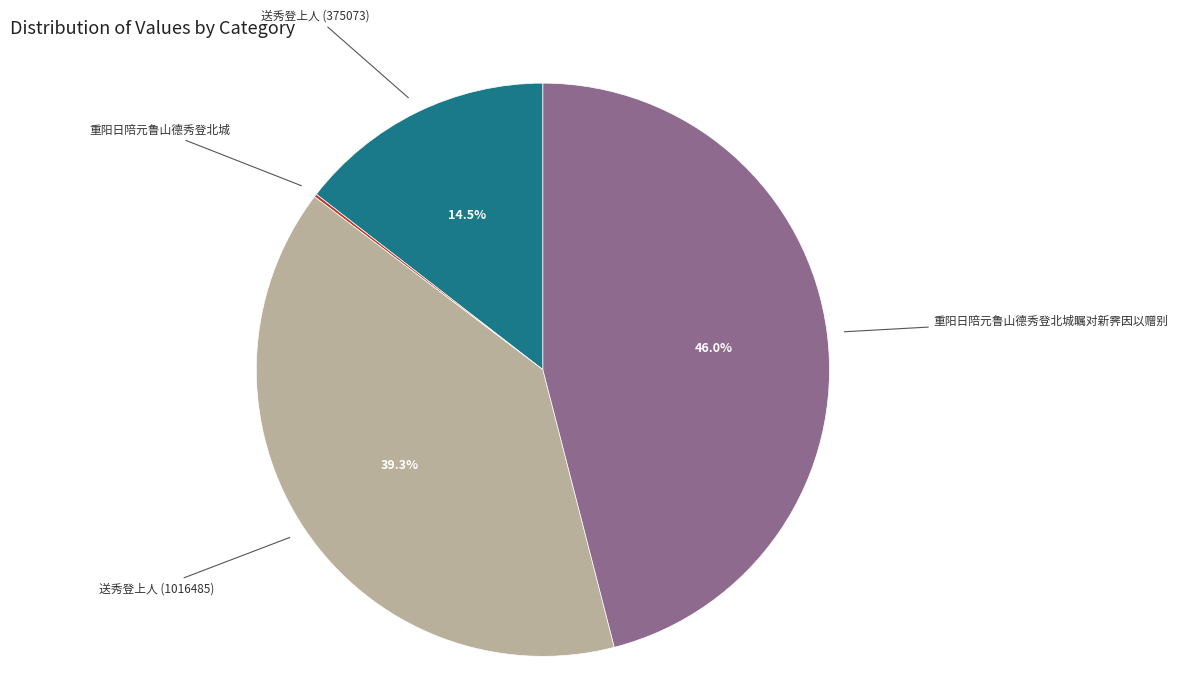

Is there any slice that represents more than half of the pie?

No